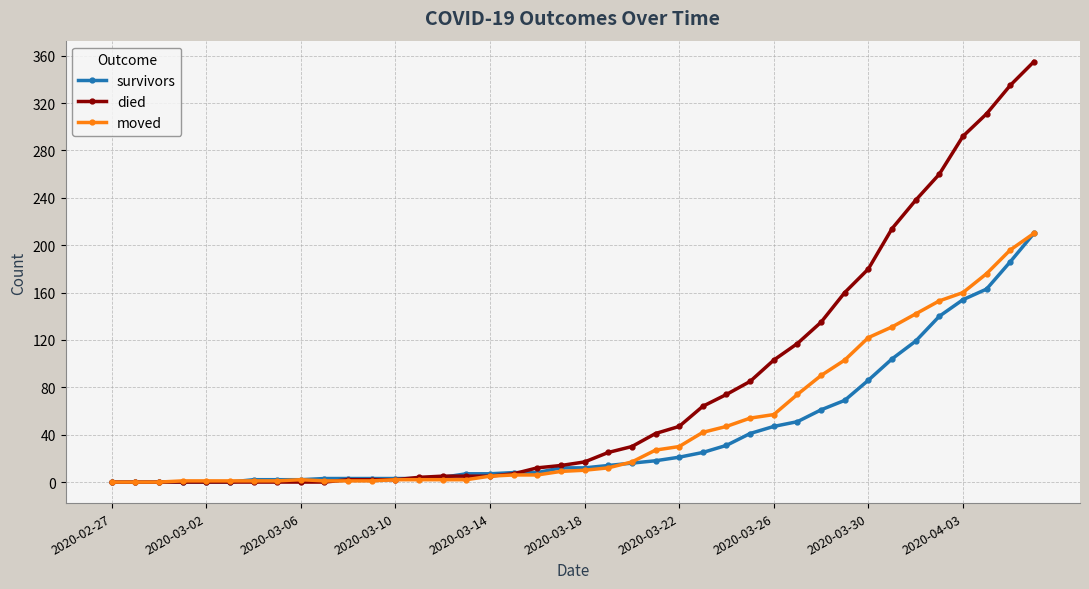

What is the greatest value displayed?

355